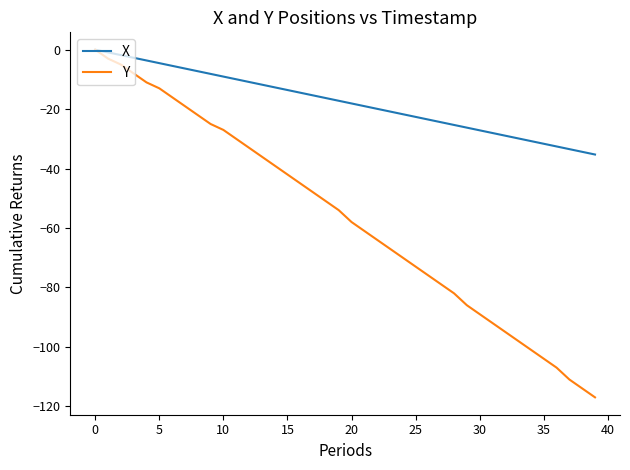

Which series has the largest range (max minus min)?

Y